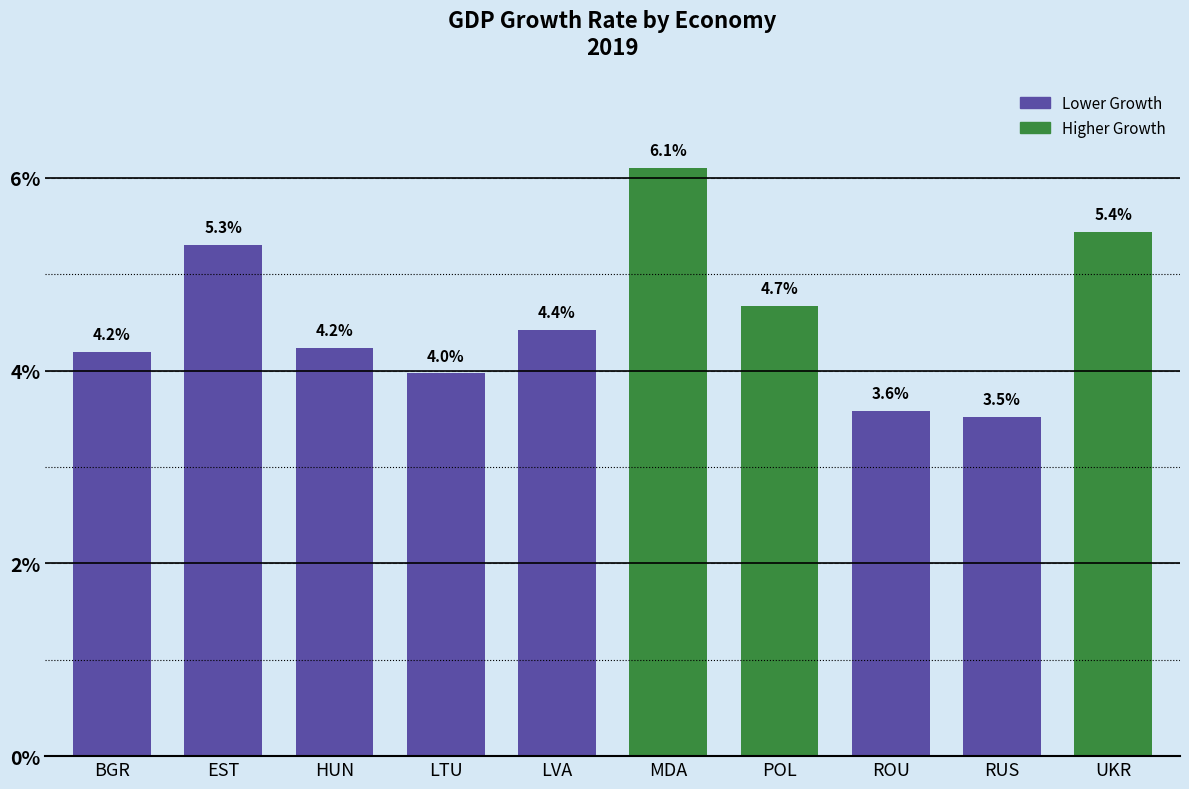

Count the values in the range 3 to 5.

7